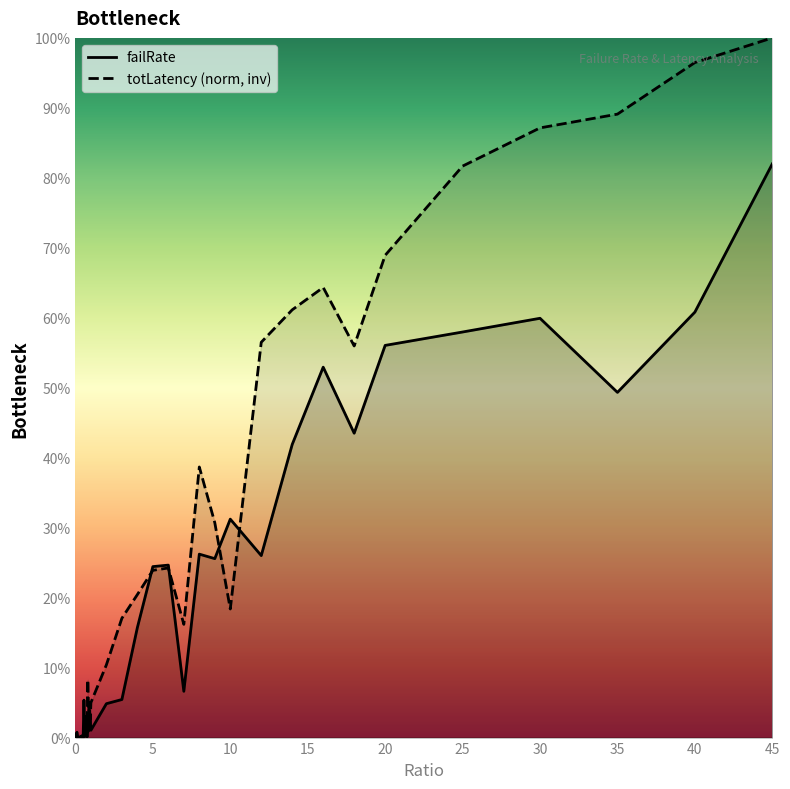

Read the failRate value at 35.

0.5